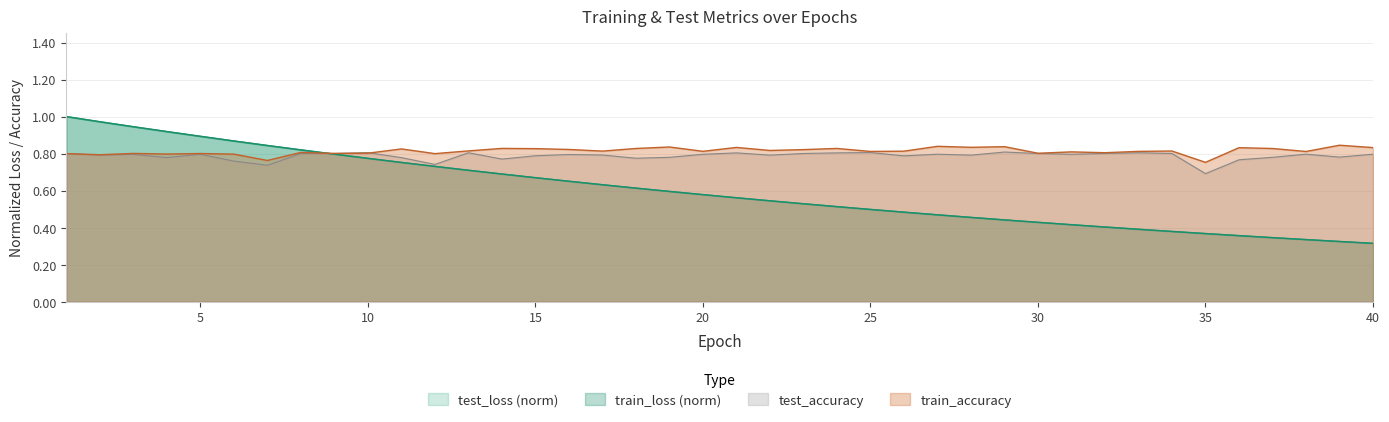

Is it true that test_loss equals 0.5 at 23?

True